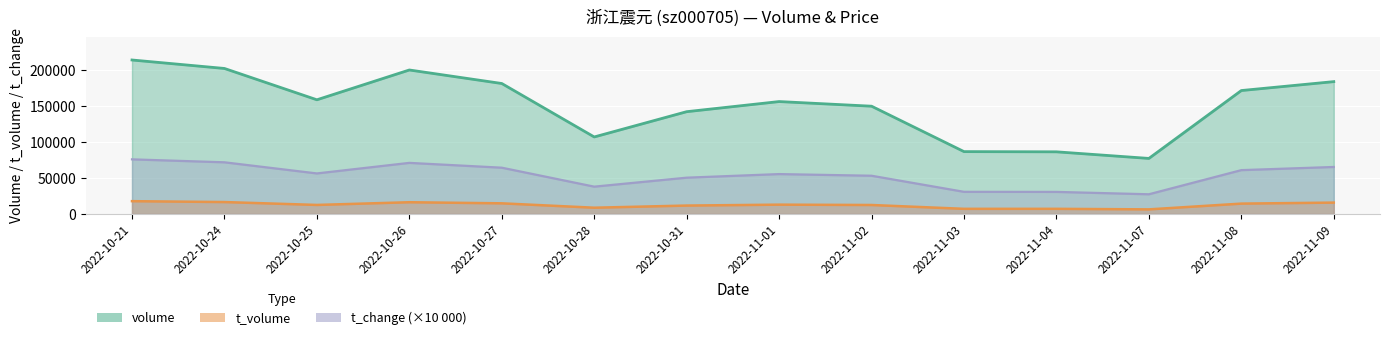

Which category has the lowest value across all series?

2022-11-07